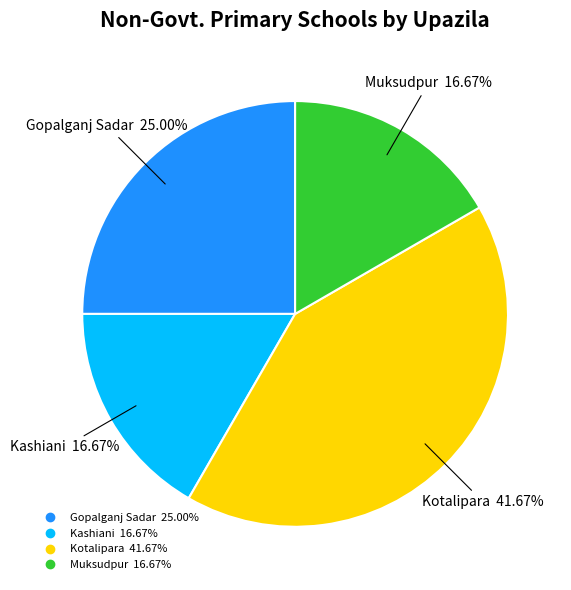

To the nearest percent, what portion does Muksudpur represent?

17%